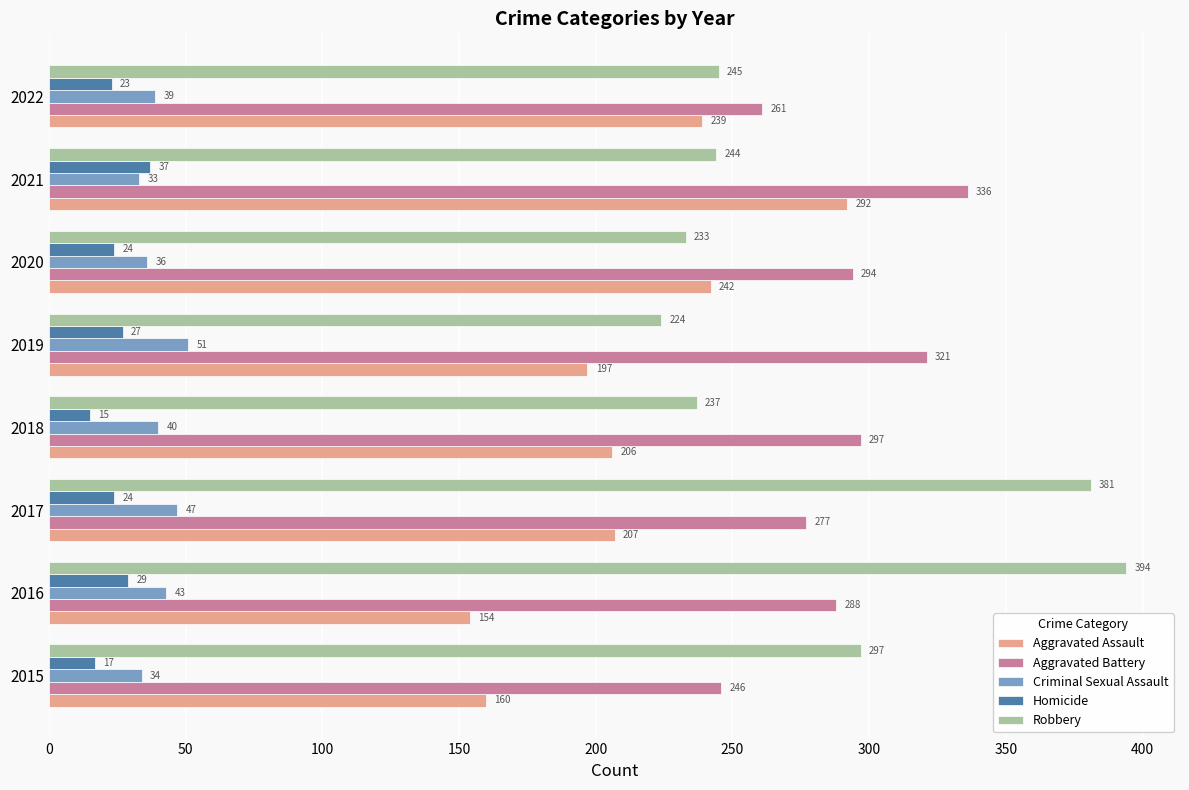

True or false: Robbery has a value of 443 at 2015.

False